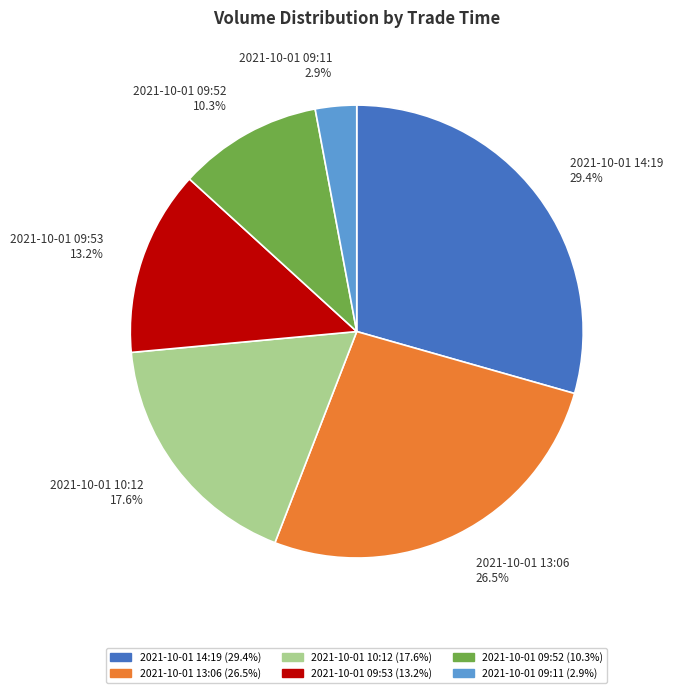

Is it true that 2021-10-01 14:19 is 29% of the pie?

True